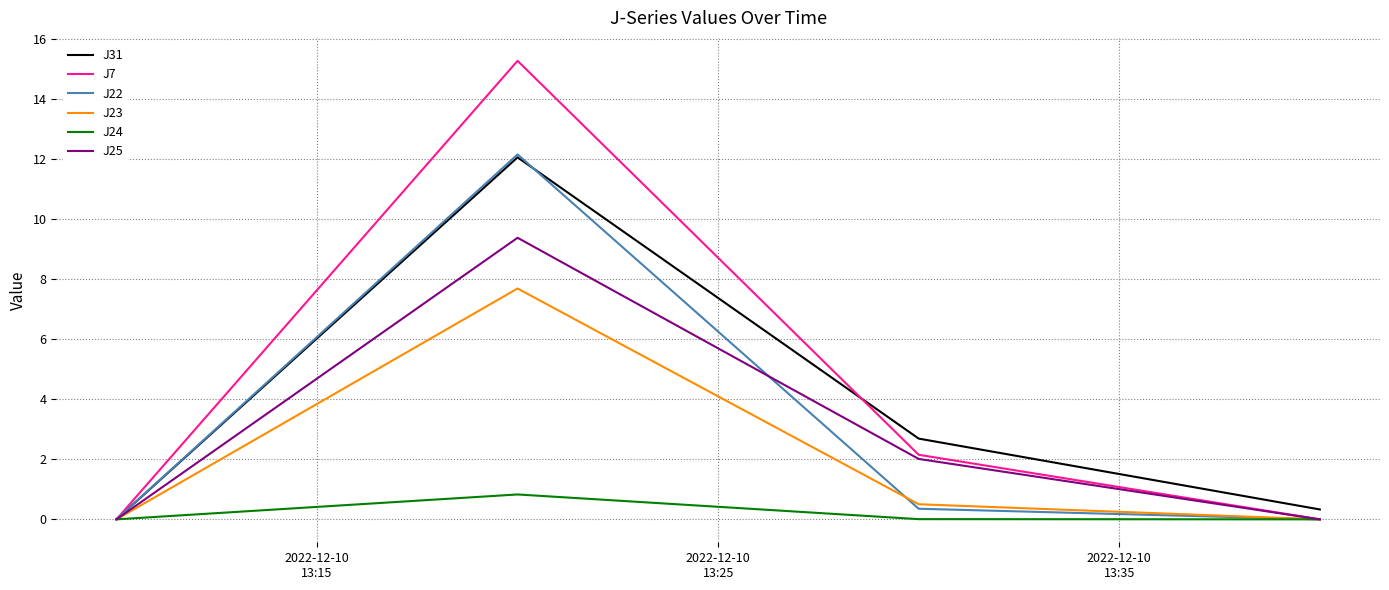

What is the greatest value displayed?

15.3